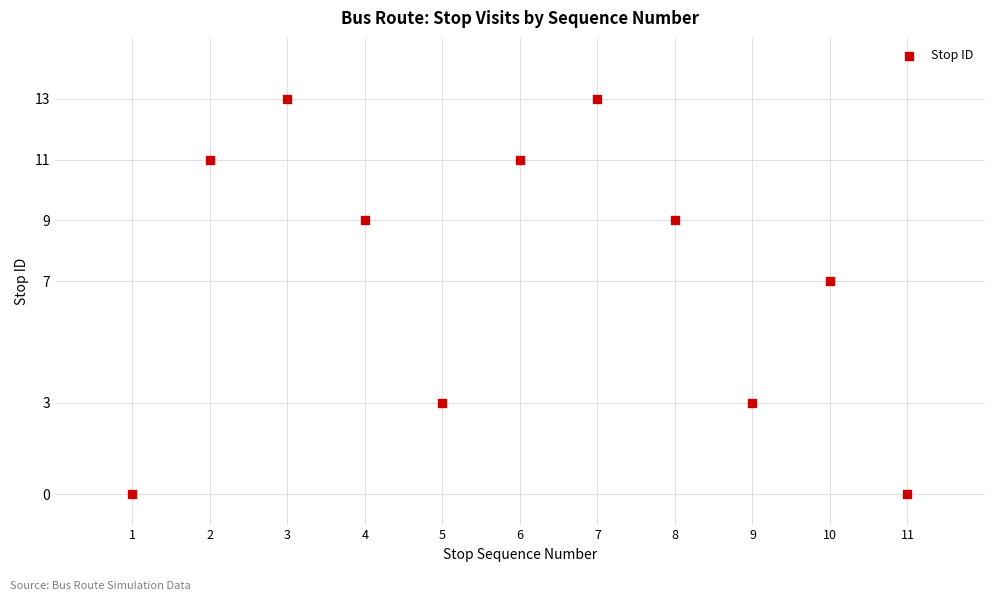

What Y value in the scatter plot is closest to 6?

7